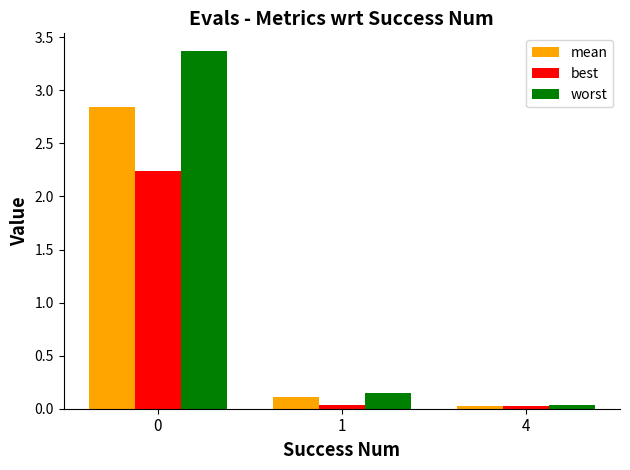

How many distinct data groups are displayed?

3